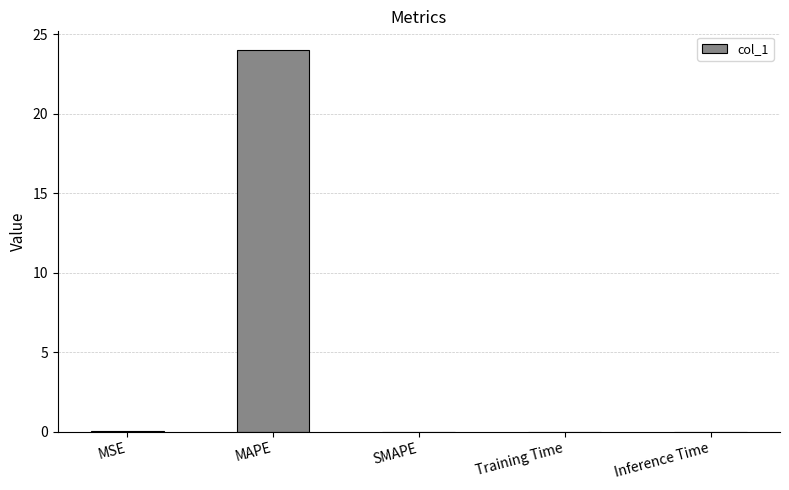

What value does the data have at MAPE?

24.0